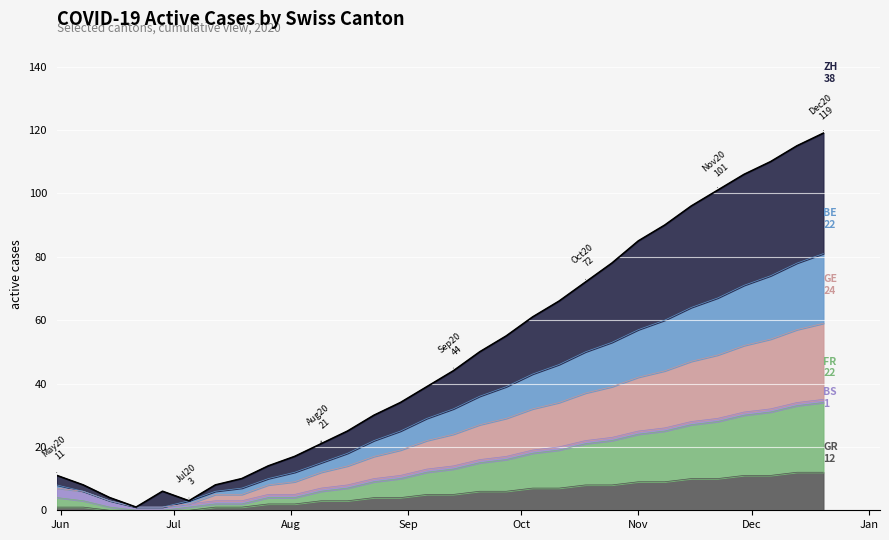

Does the chart display data point markers on the line(s)?

No